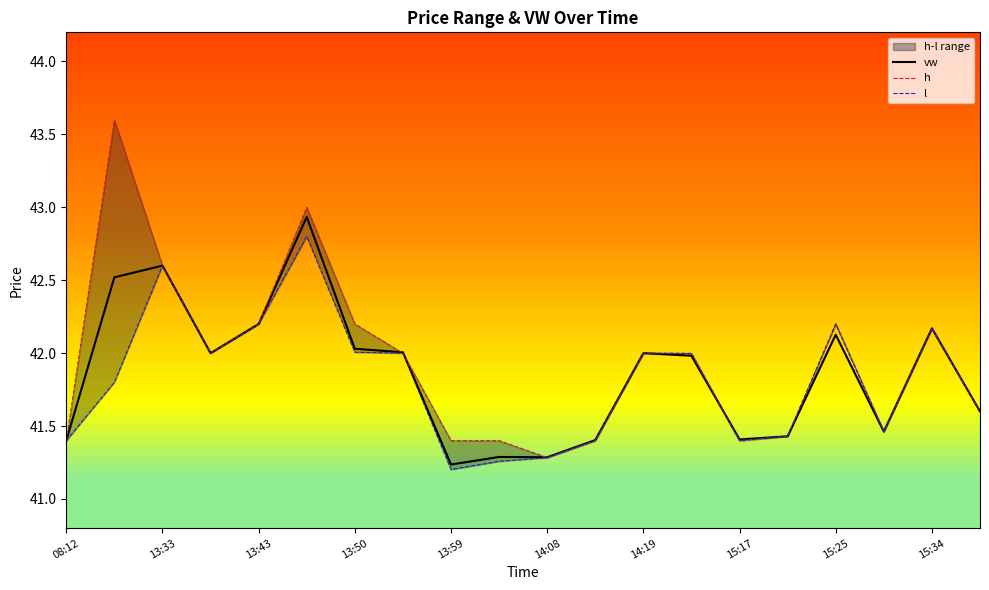

In vw, how many points are higher than both neighbors (excluding endpoints)?

6